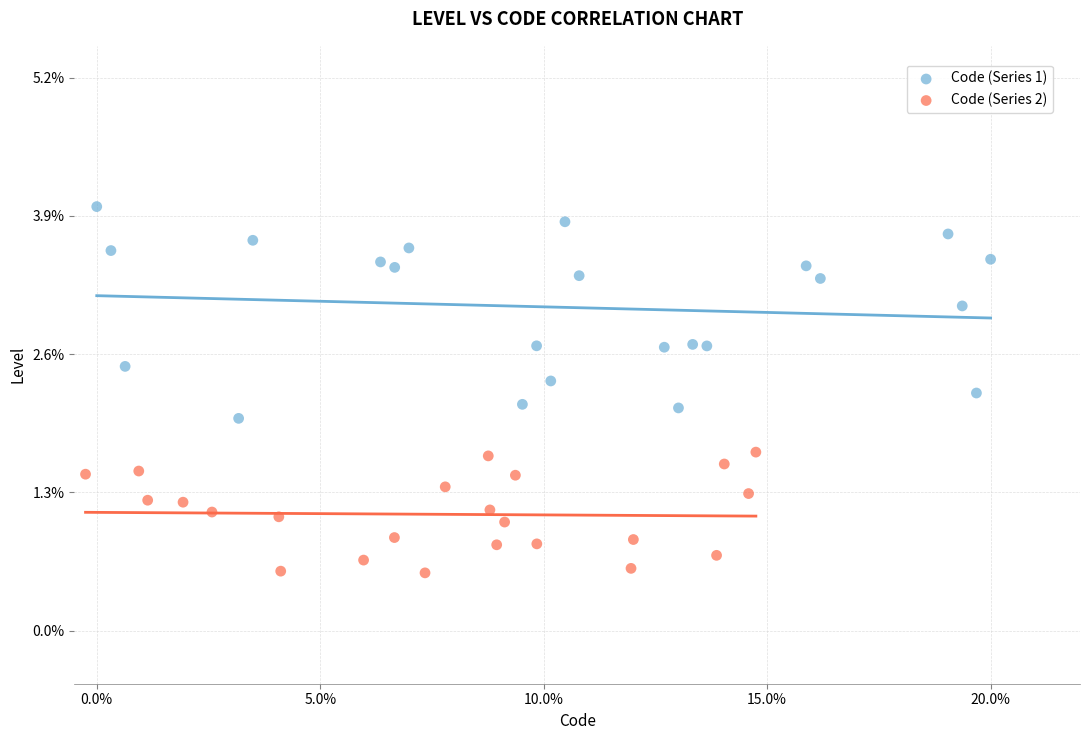

Which series contains the highest Y value?

Code (Series 1)